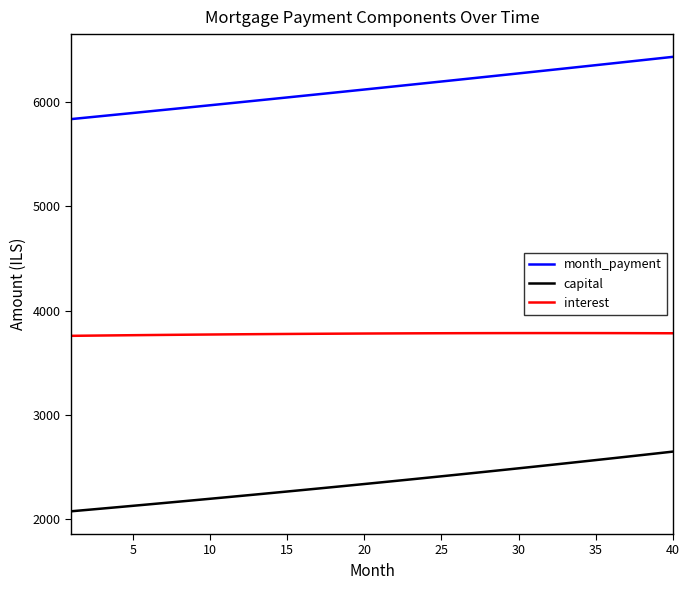

Which series has the widest spread of values?

month_payment